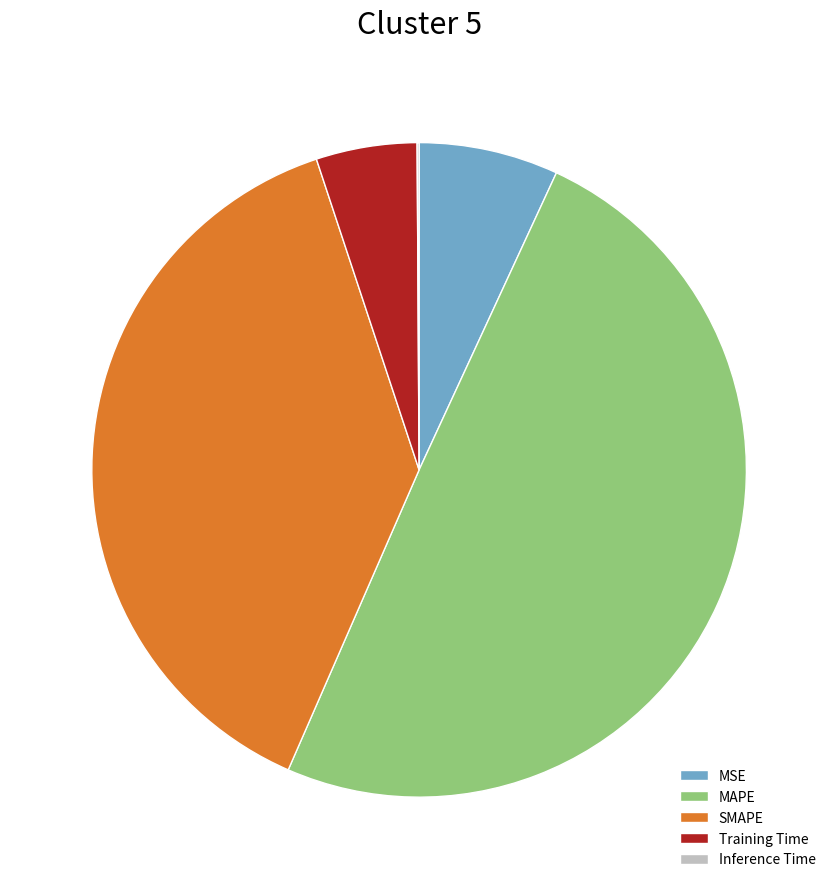

Between Training Time and MSE, which is larger?

MSE